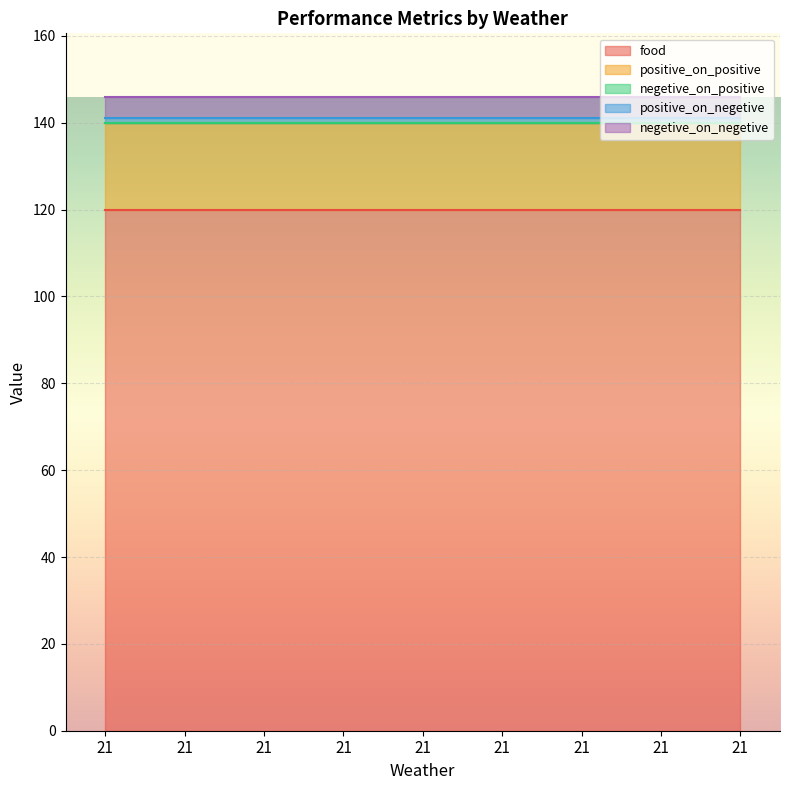

True or false: positive_on_negetive and negetive_on_negetive cross at least once.

False